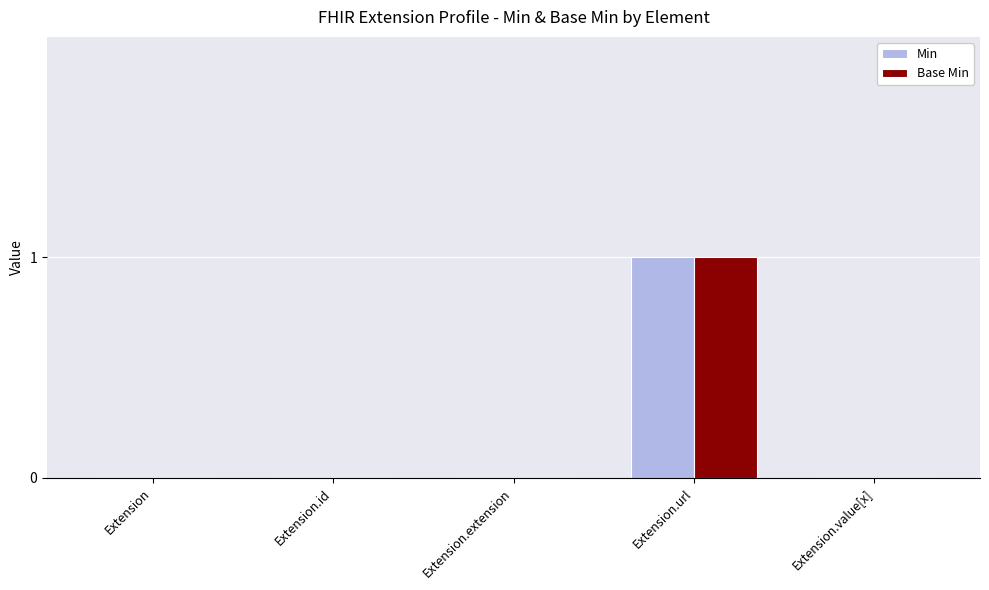

At which label does Base Min reach its peak?

Extension.url